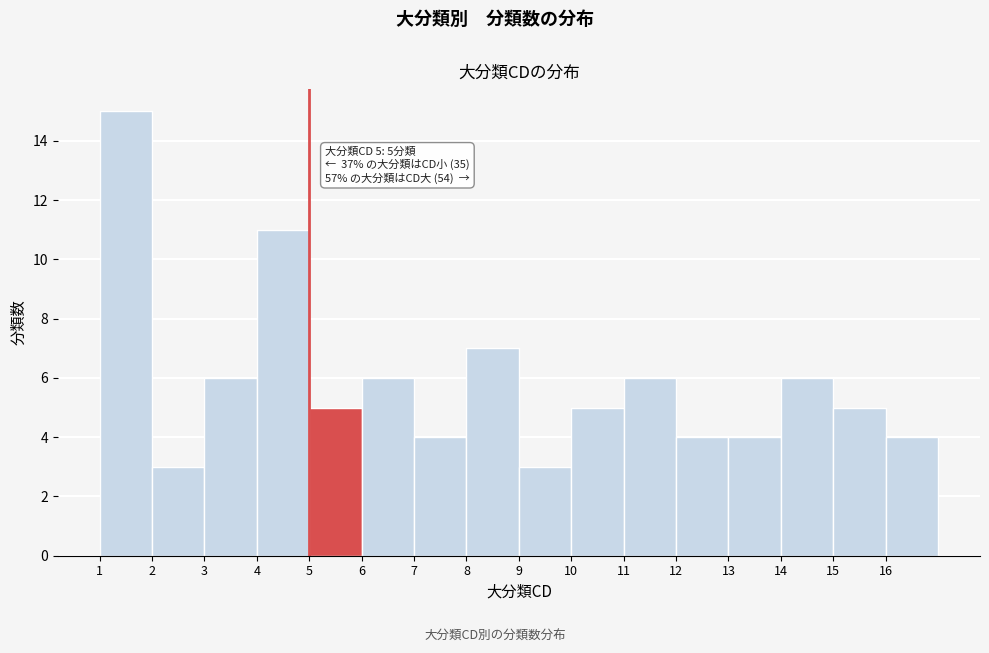

Over which range of the x-axis is the bar tallest?

1 to 2